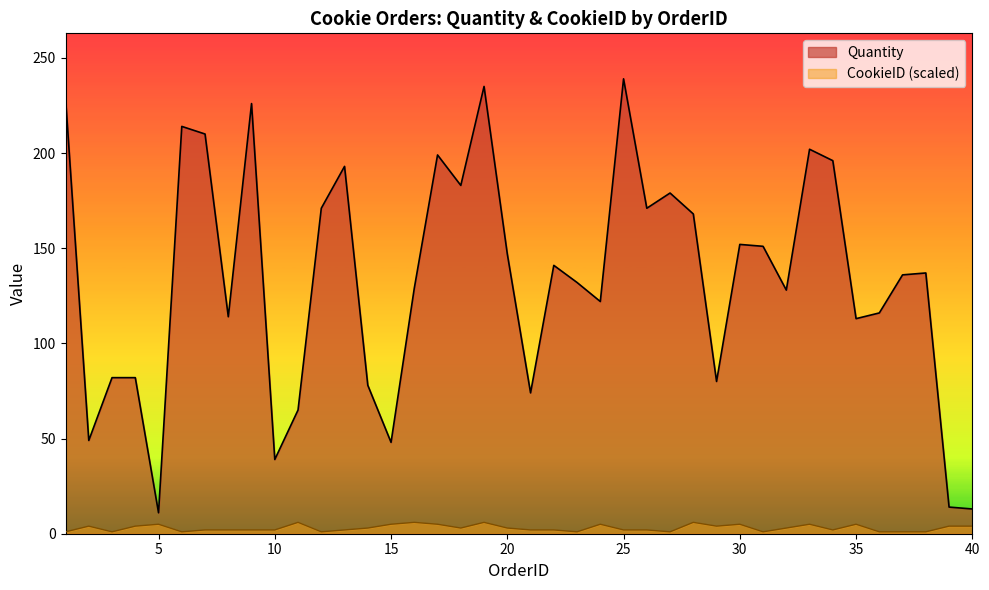

Which label corresponds to the largest value in the chart?

25